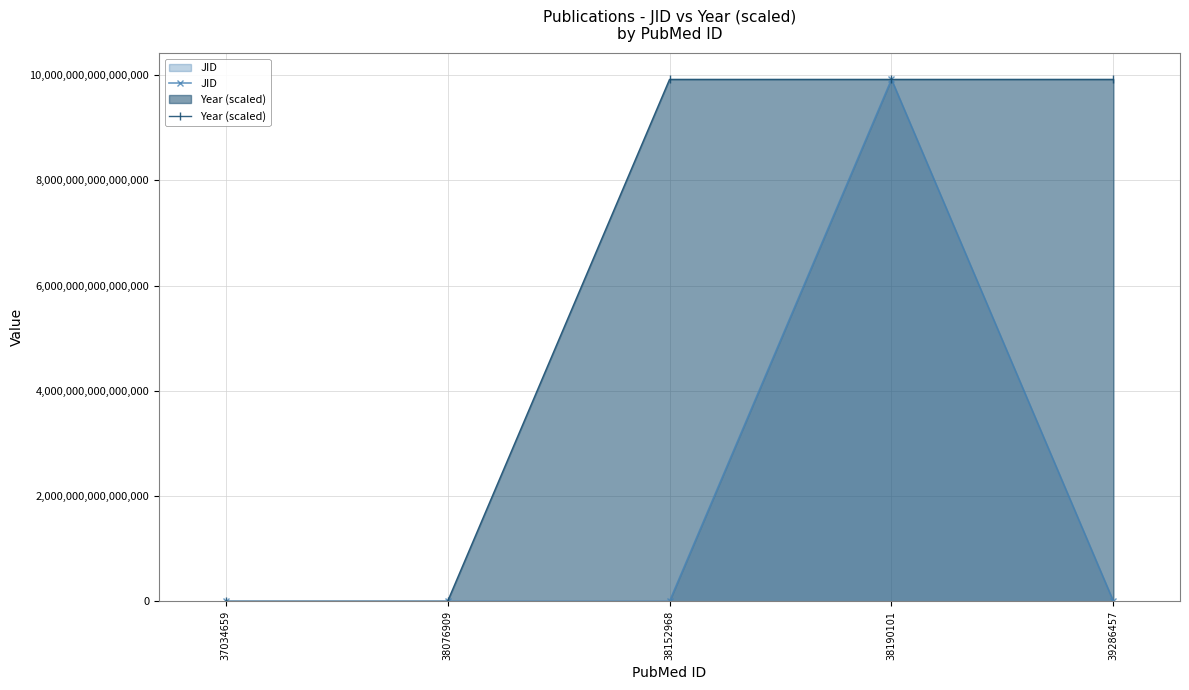

Which category has the highest value in the JID series?

38190101